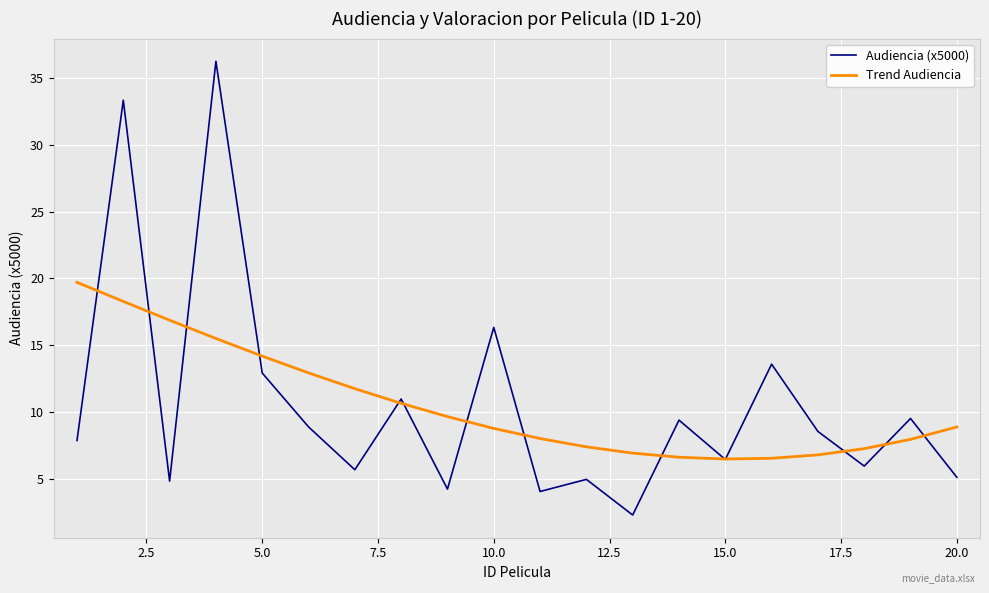

Rank the series by their maximum value, from lowest to highest.

Trend Audiencia, Audiencia (x5000)